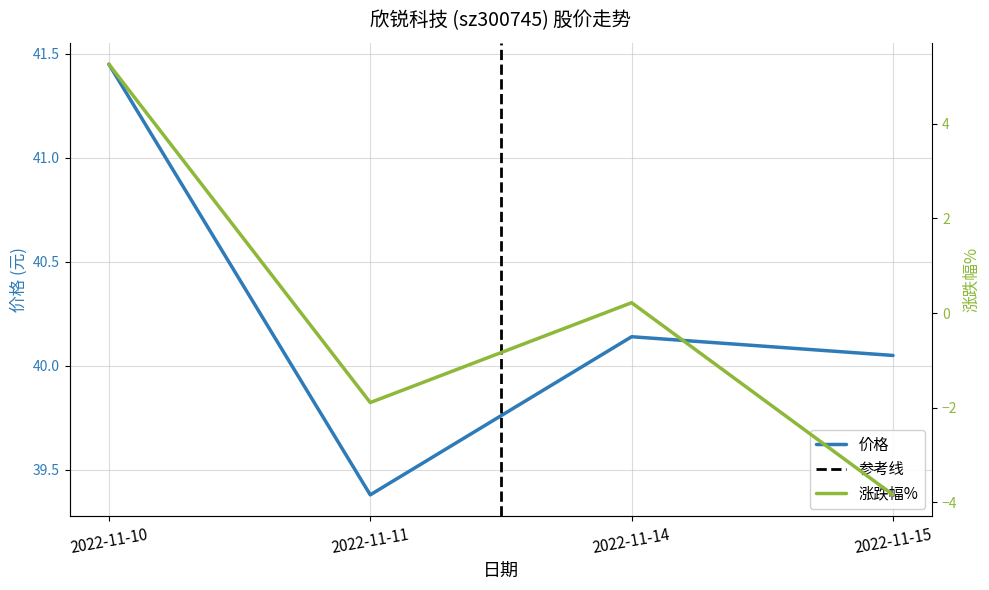

Read the 涨跌幅% value at 2022-11-10.

5.3